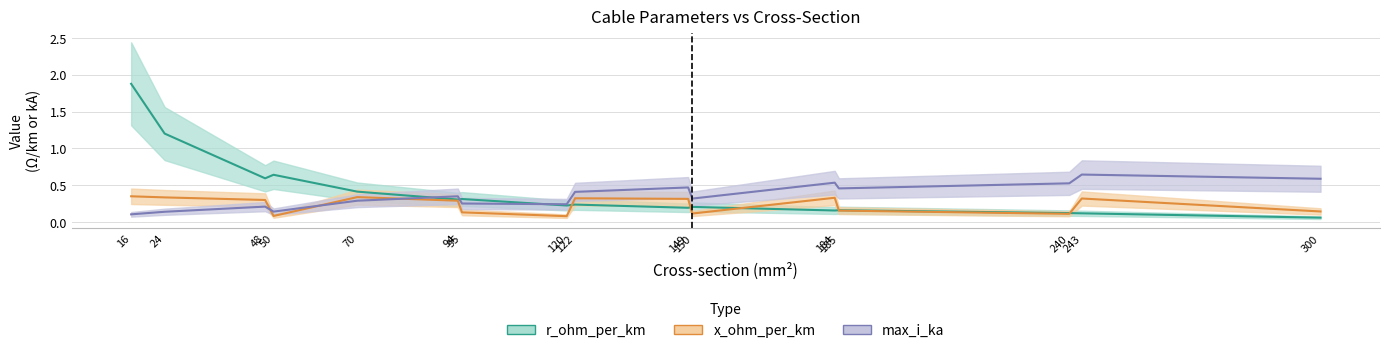

How many max_i_ka values are between 0 and 1?

16